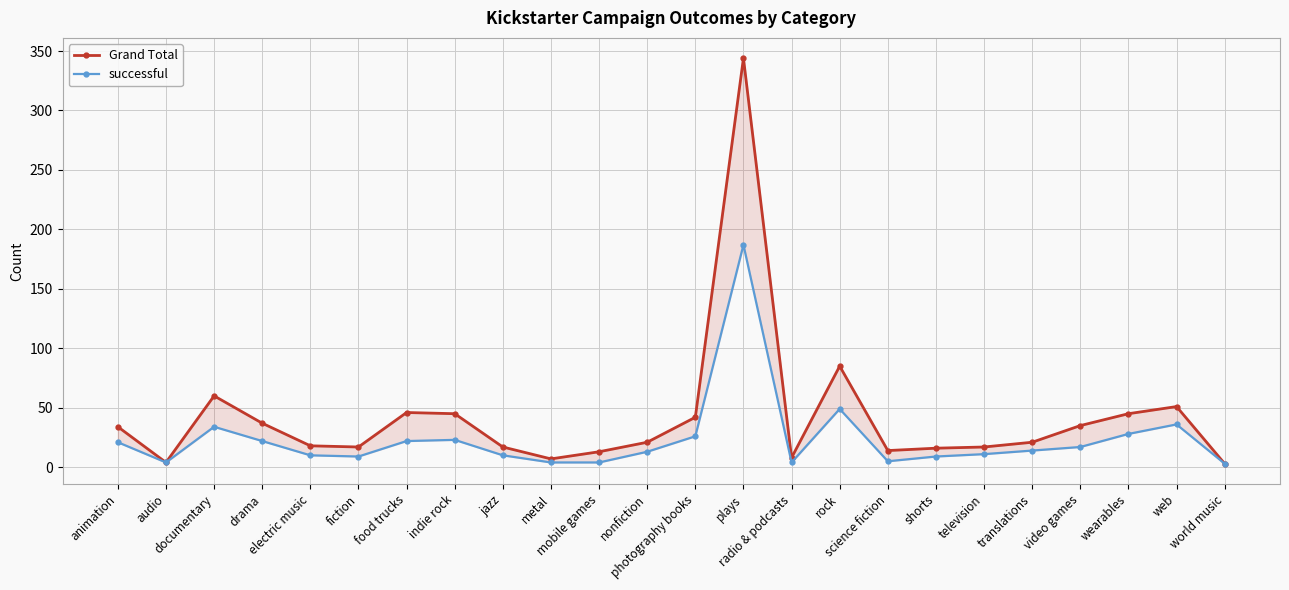

List the series in order of their overall mean, highest first.

Grand Total, successful